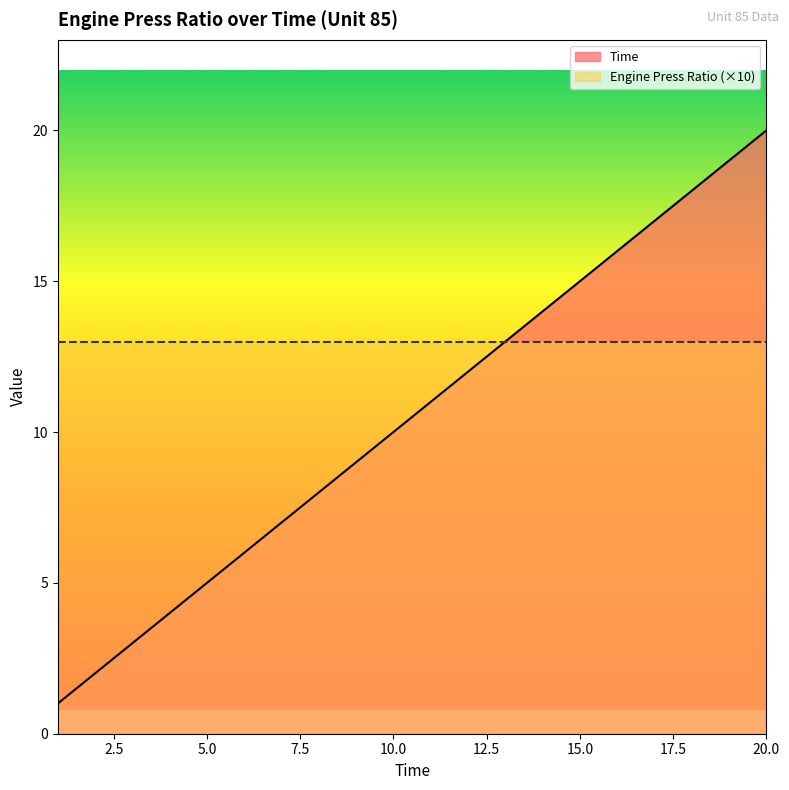

What is the change in value from 5 to 7?

+2